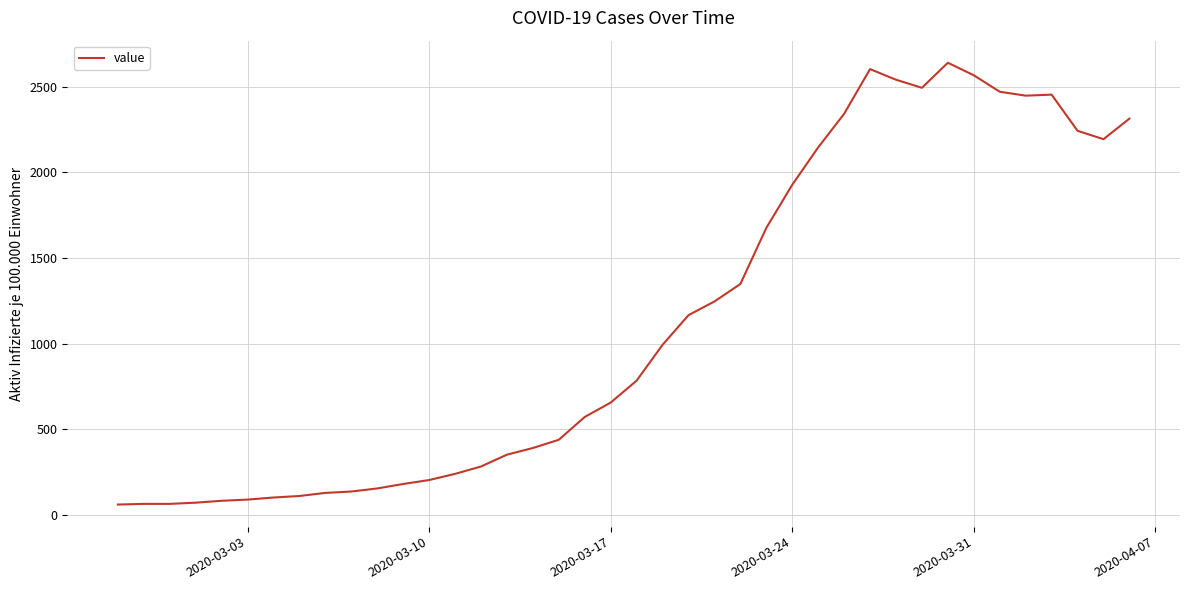

What is the difference between the maximum and minimum values?

2578